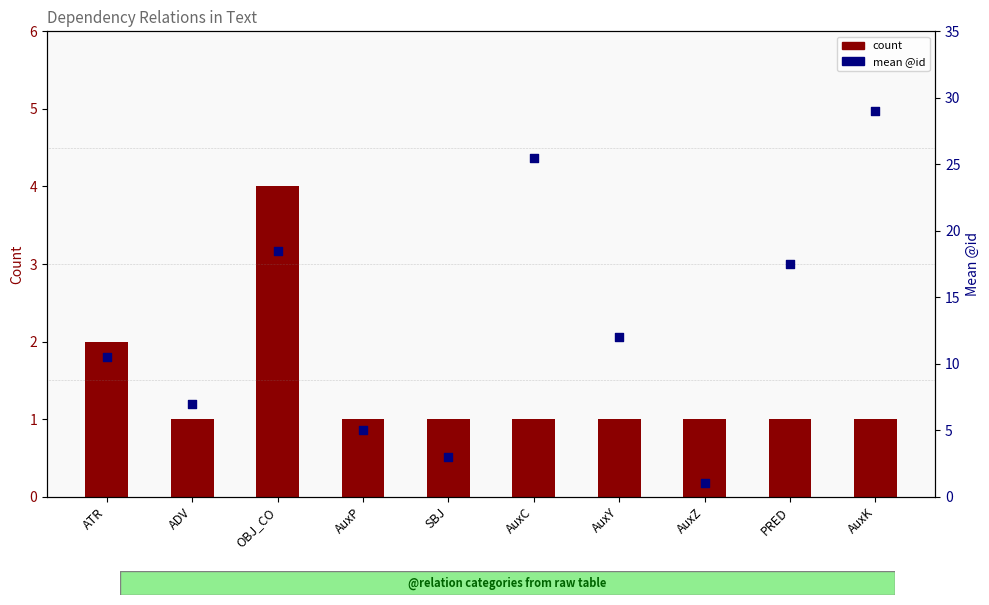

At which category is the sum across all series the highest?

AuxK